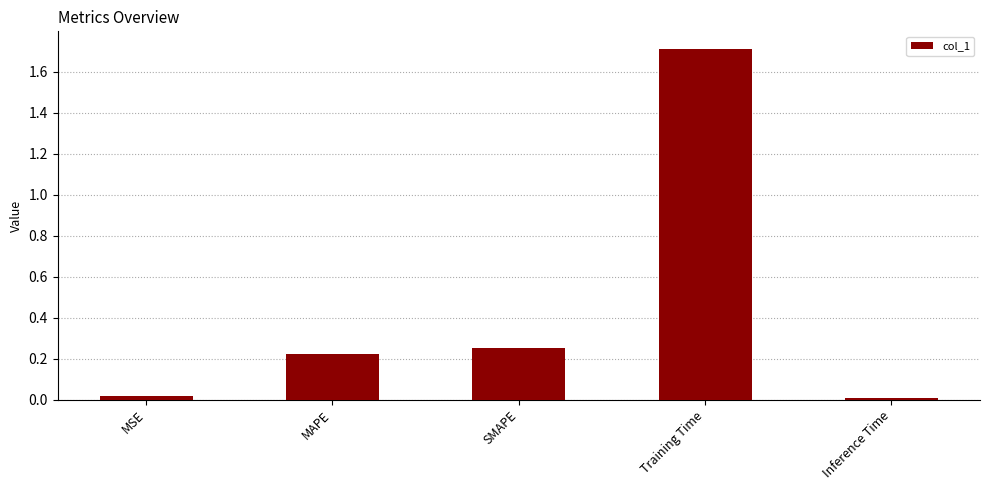

Are the bars horizontal?

No